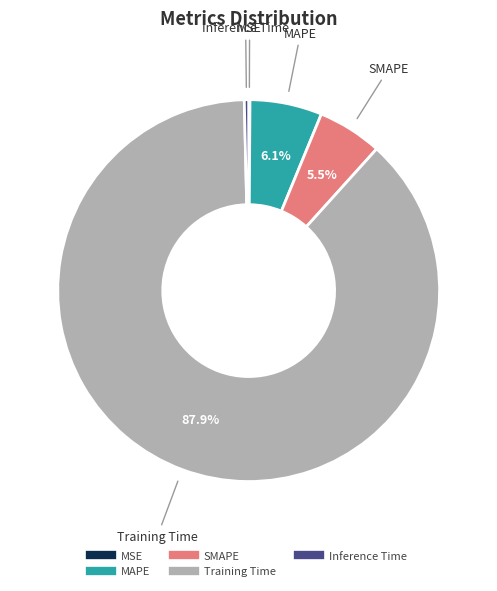

Combined, do MAPE and SMAPE account for over 50%?

No